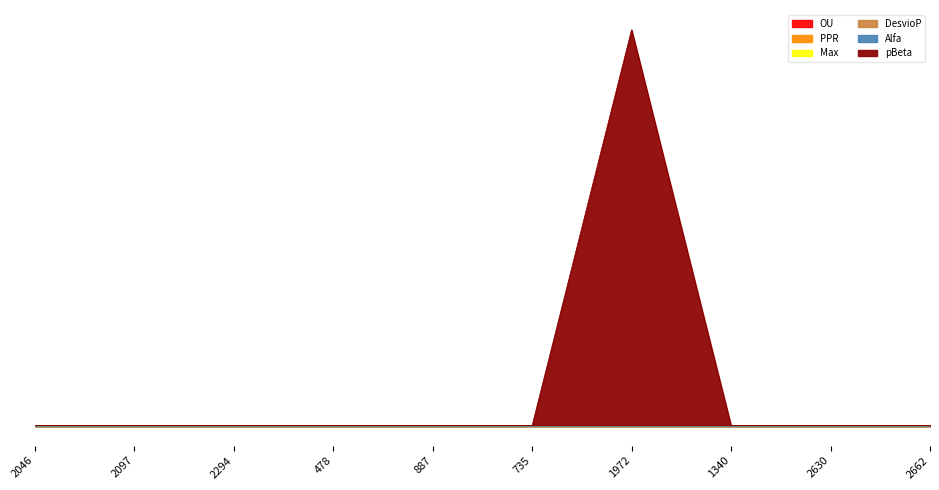

How many interior local valleys does the Max series have?

3